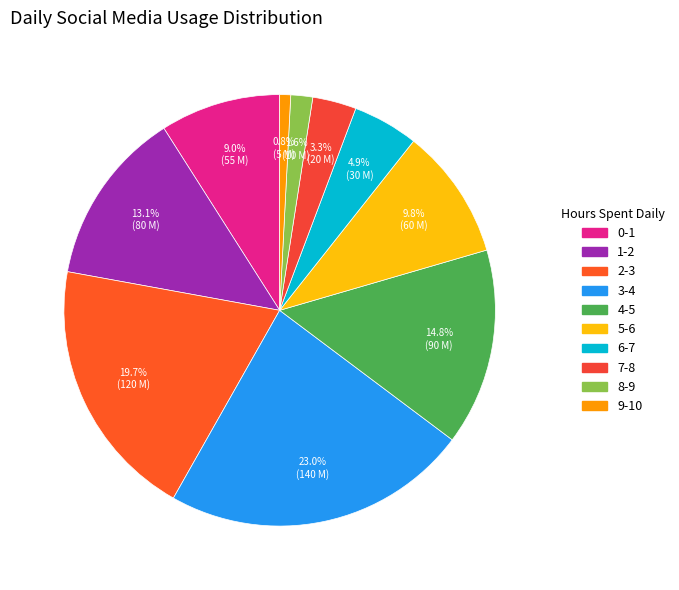

Rank the categories by value from highest to lowest.

3-4, 2-3, 4-5, 1-2, 5-6, 0-1, 6-7, 7-8, 8-9, 9-10